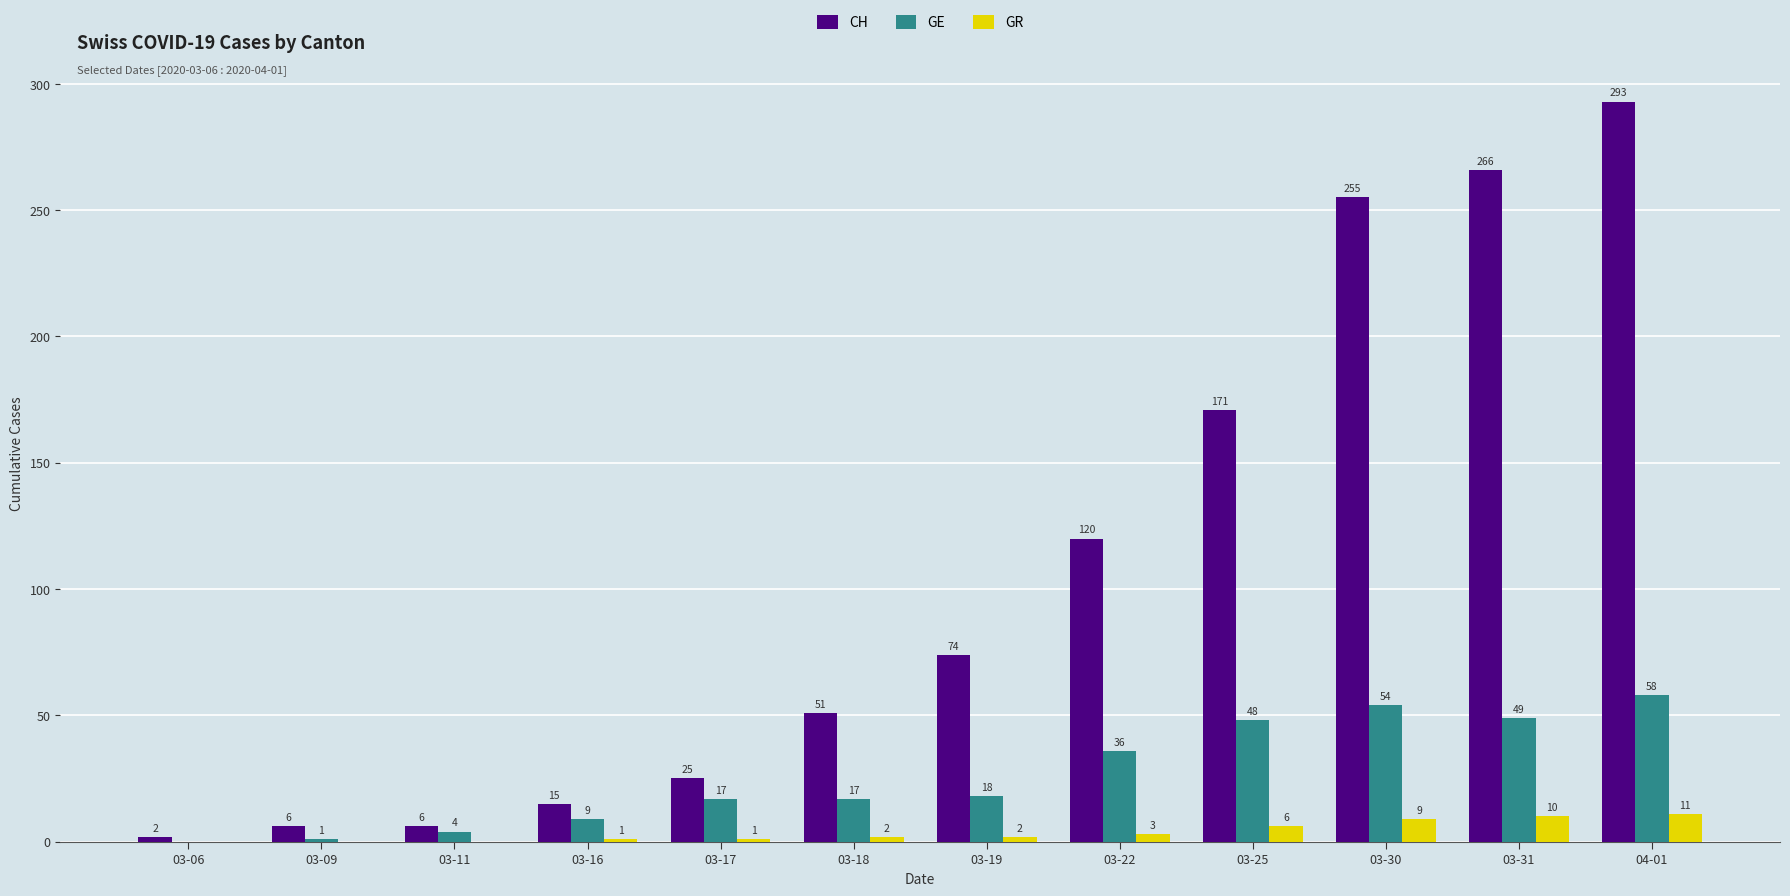

Reading right to left, transcribe all the data shown in this chart.

CH: 04-01=293	03-31=266	03-30=255	03-25=171	03-22=120	03-19=74	03-18=51	03-17=25	03-16=15	03-11=6	03-09=6	03-06=2
GE: 04-01=58	03-31=49	03-30=54	03-25=48	03-22=36	03-19=18	03-18=17	03-17=17	03-16=9	03-11=4	03-09=1	03-06=0
GR: 04-01=11	03-31=10	03-30=9	03-25=6	03-22=3	03-19=2	03-18=2	03-17=1	03-16=1	03-11=0	03-09=0	03-06=0